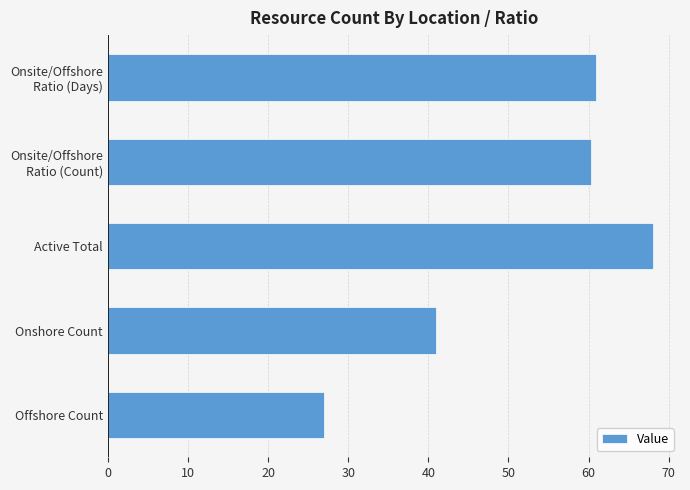

How many data points does each series have?

5